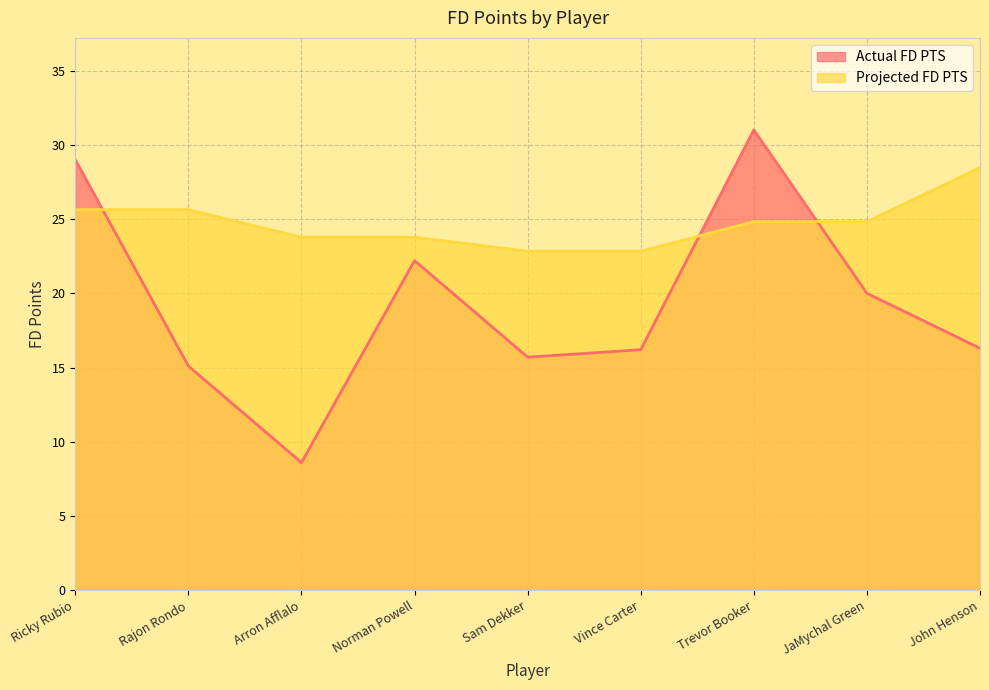

The value of Actual FD PTS at JaMychal Green is 20.0. True or false?

True